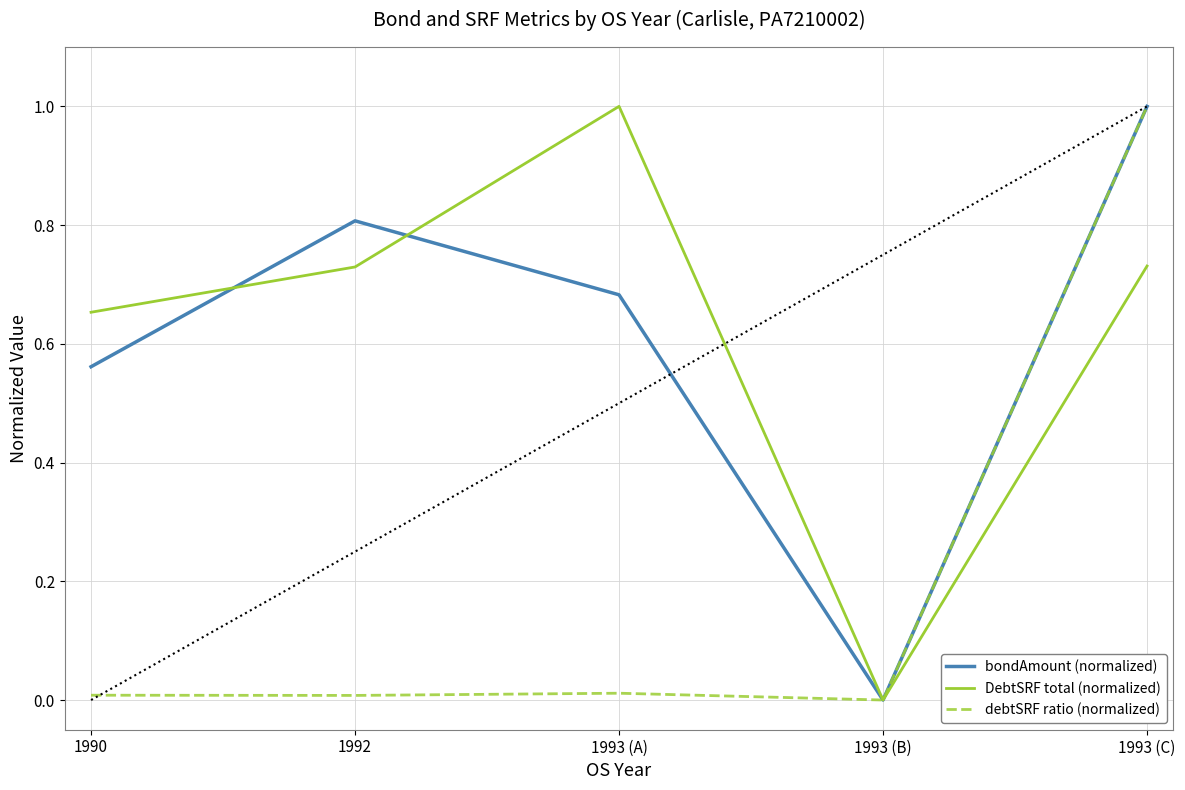

What are all the series names shown in the legend?

bondAmount (normalized), DebtSRF total (normalized), debtSRF ratio (normalized)